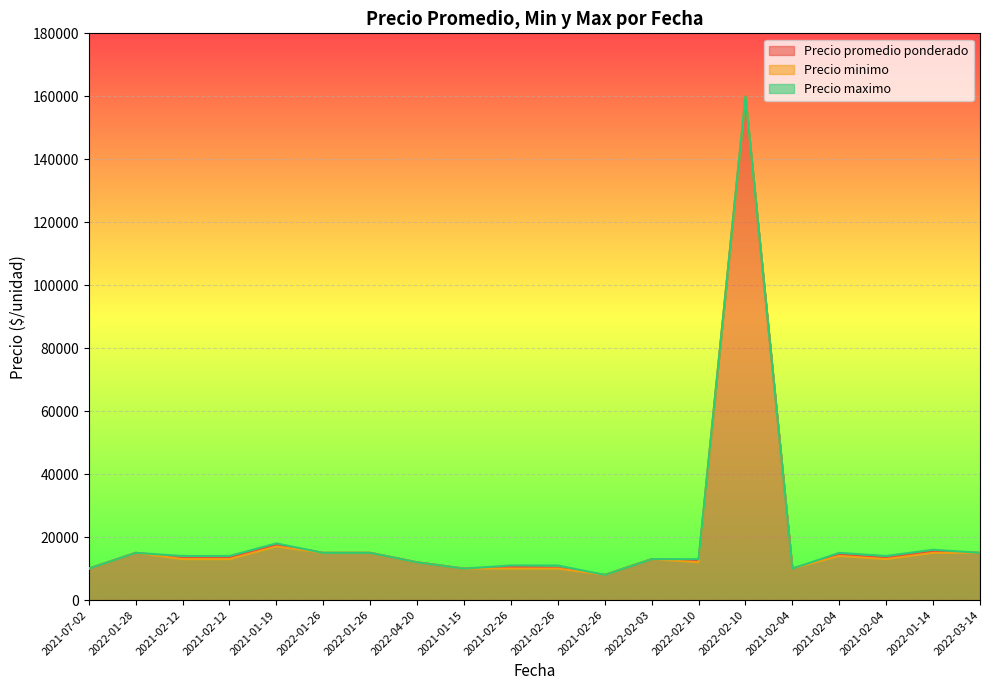

List the series in order of their overall mean, lowest first.

Precio minimo, Precio promedio ponderado, Precio maximo